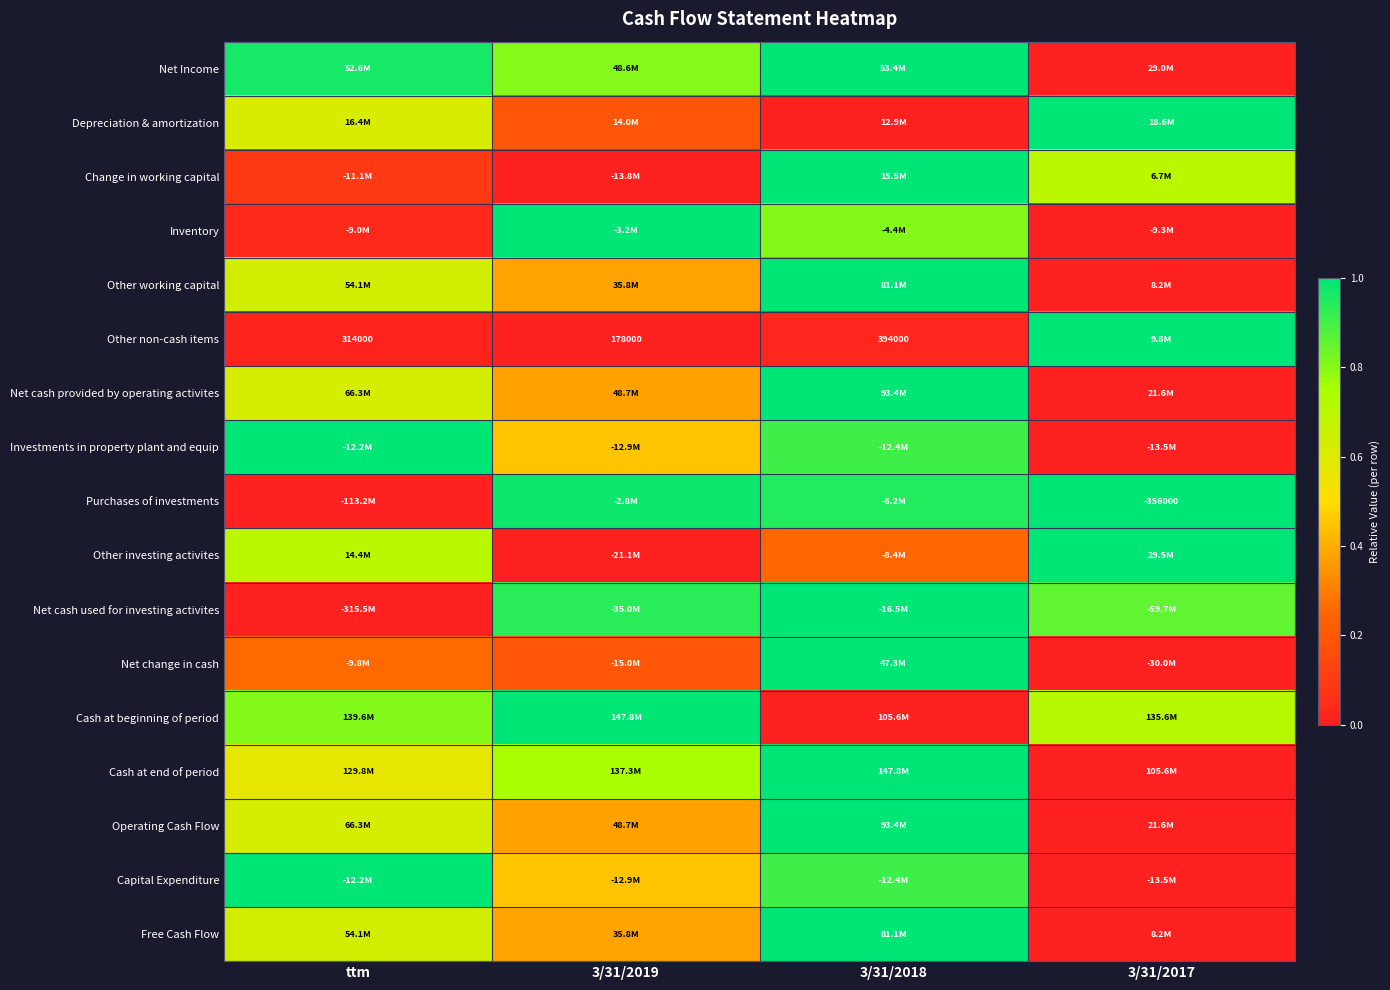

At which category is the sum across all series the highest?

3/31/2018